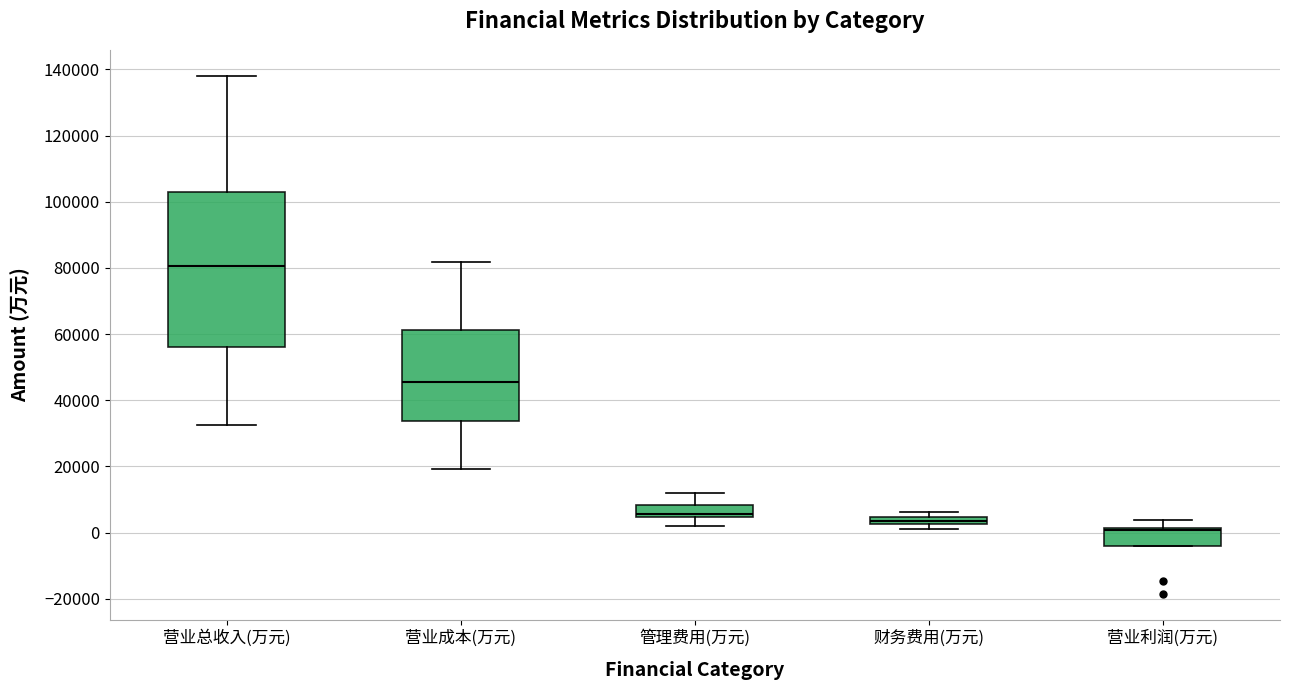

Which box is the tallest, from its lower edge to its upper edge?

营业总收入(万元)